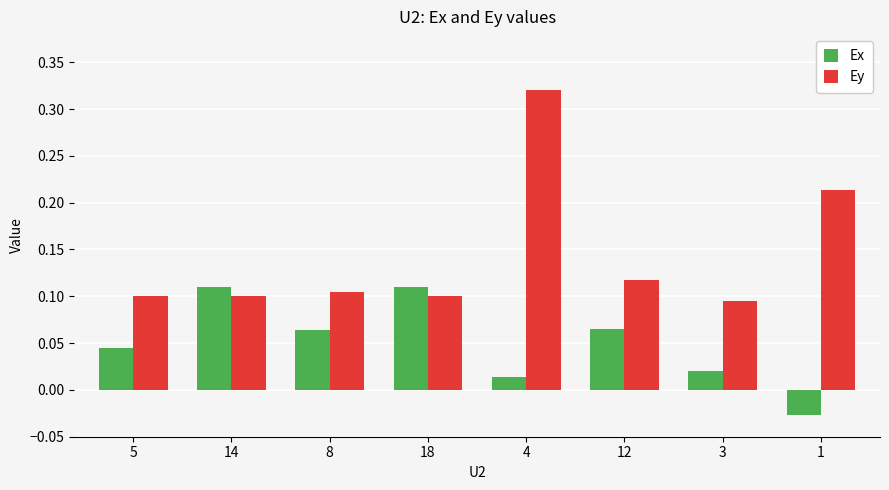

Which series has the largest total across all categories?

Ey